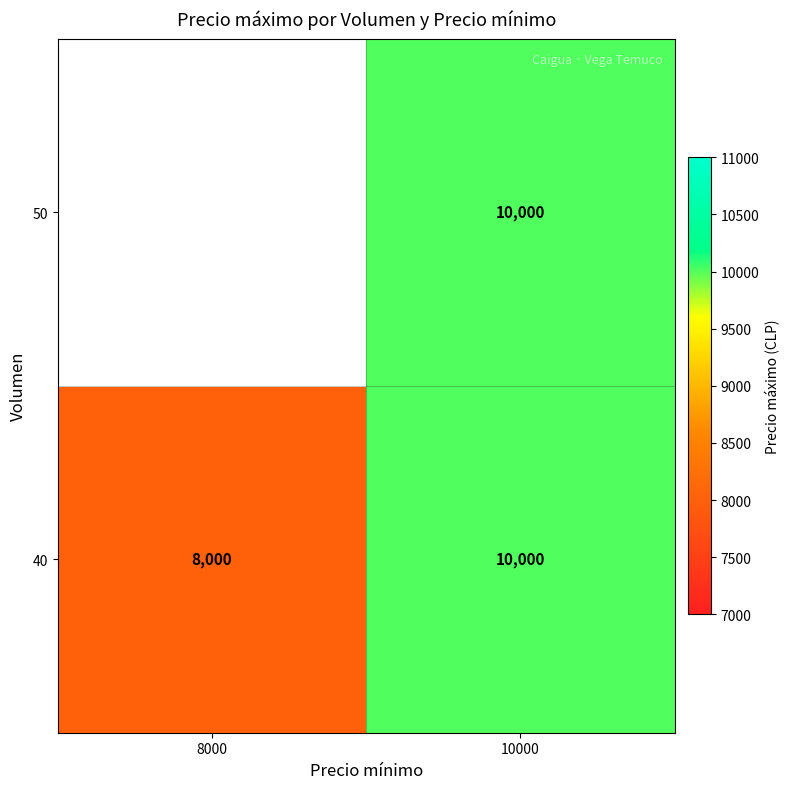

Is it true that 40 equals 4289 at 8000?

False